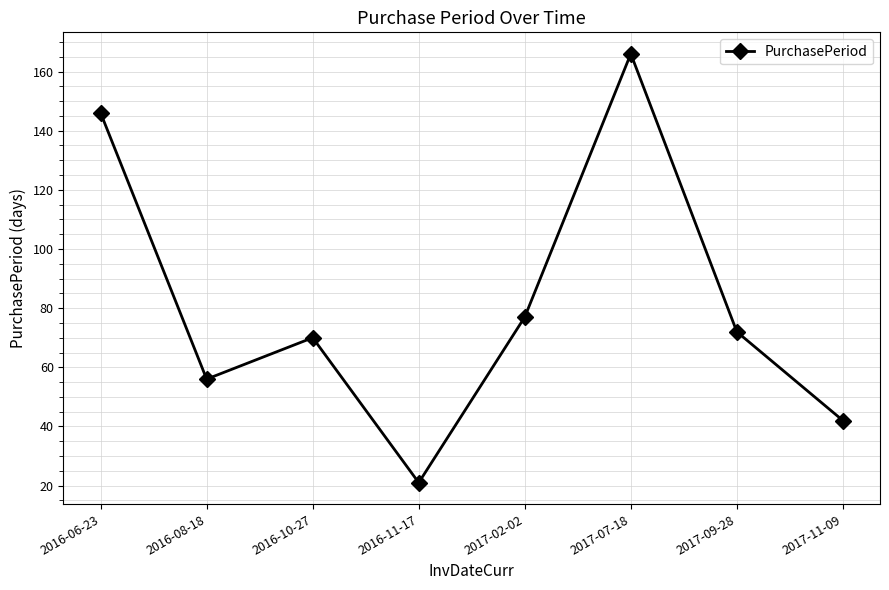

Reading right to left, extract all data points from this chart.

2017-11-09=42	2017-09-28=72	2017-07-18=166	2017-02-02=77	2016-11-17=21	2016-10-27=70	2016-08-18=56	2016-06-23=146